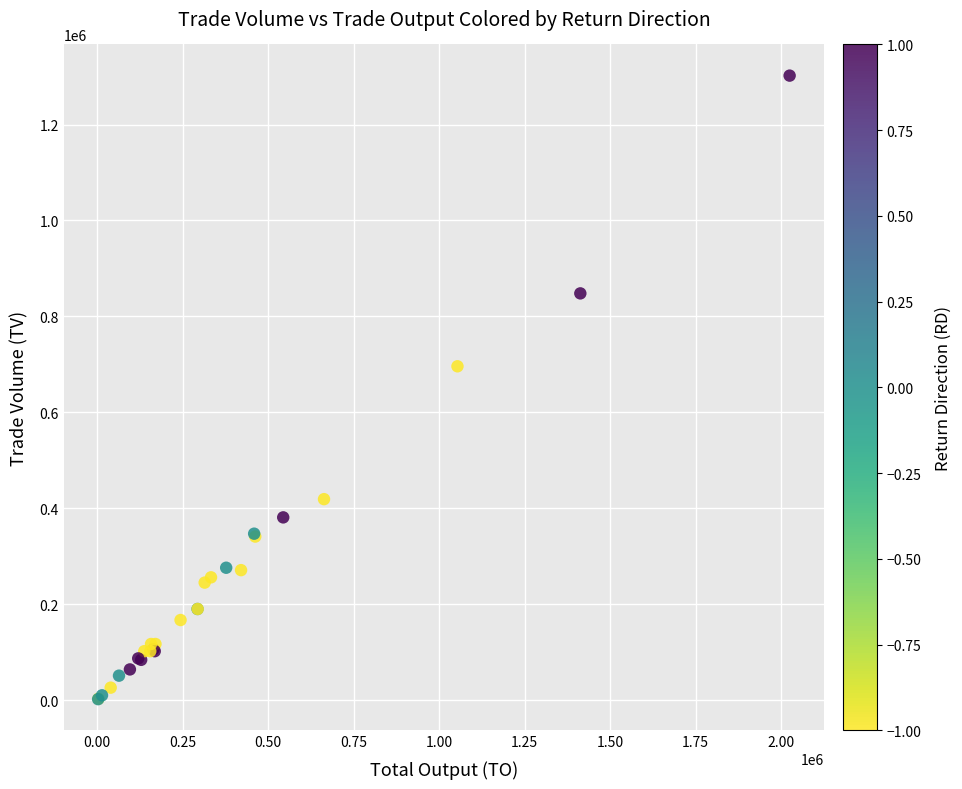

What Y value in the scatter plot is closest to 652000?

696000